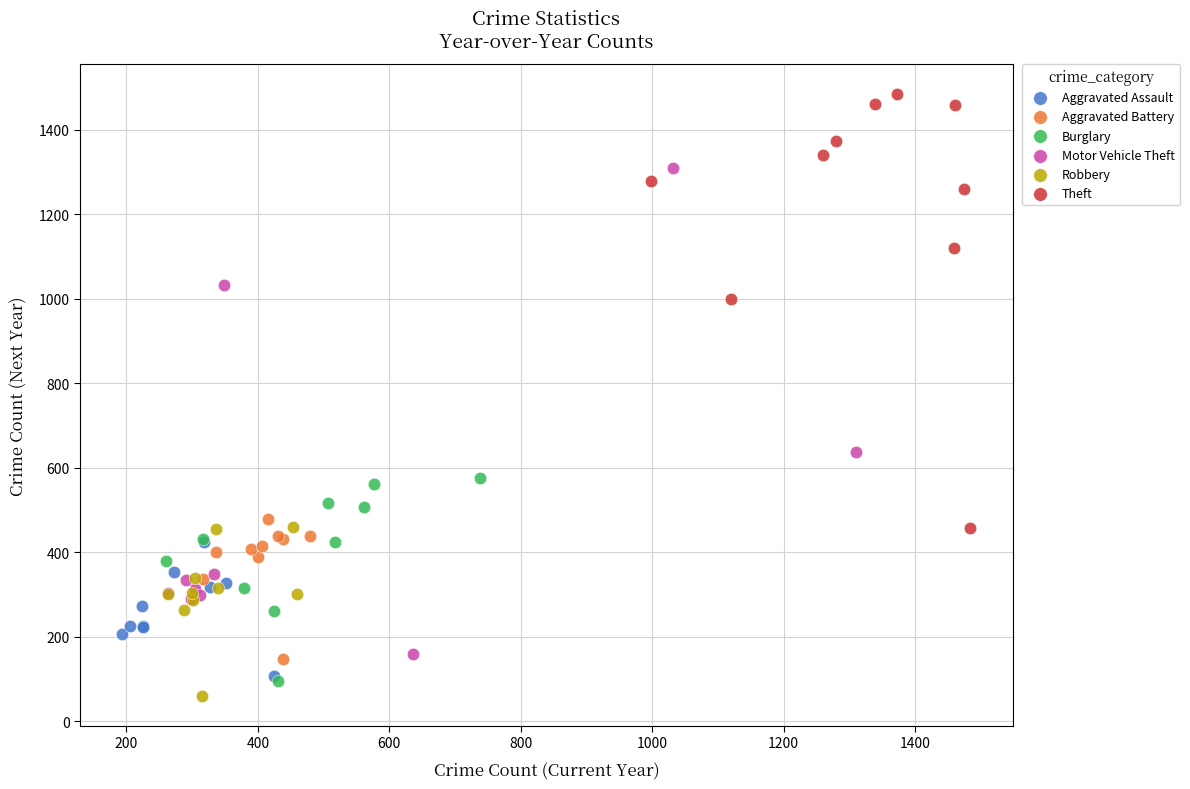

What are all the series names shown in the legend?

Aggravated Assault, Aggravated Battery, Burglary, Motor Vehicle Theft, Robbery, Theft